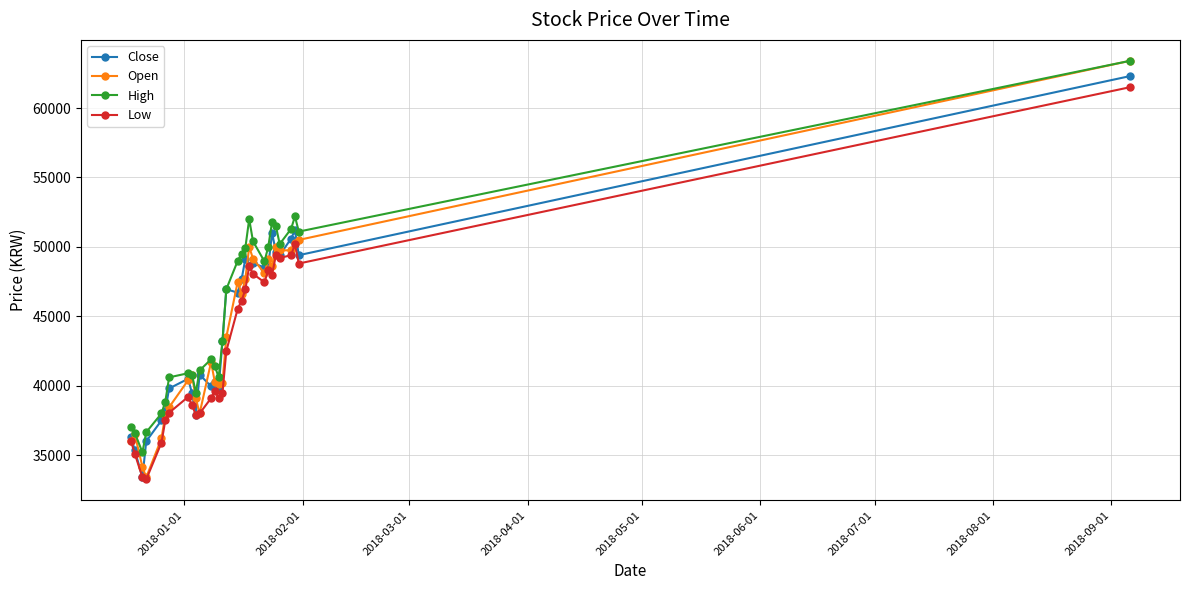

What is the value of the High point at the 10th from the left?

39500